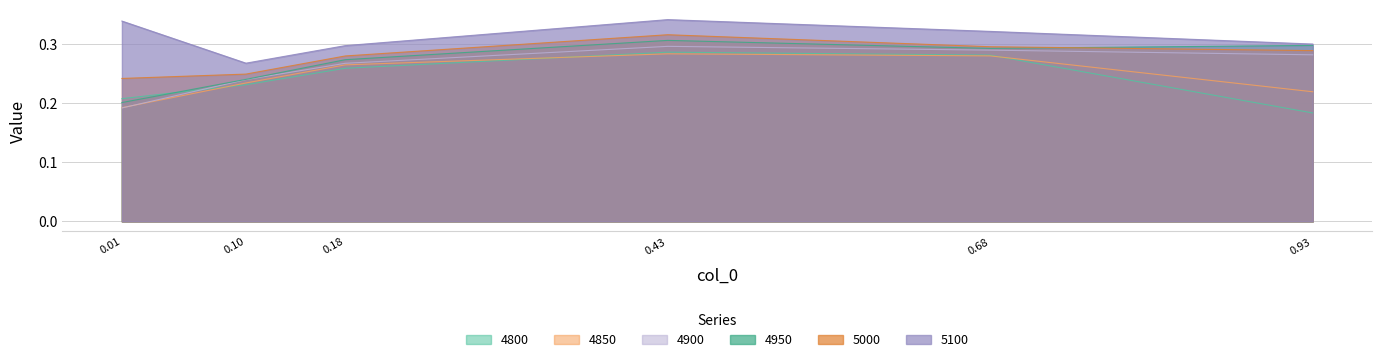

Reading left to right, what are all the values shown in this chart?

4800: 0.2	0.2	0.3	0.3	0.3	0.2
4850: 0.2	0.2	0.3	0.3	0.3	0.2
4900: 0.2	0.2	0.3	0.3	0.3	0.3
4950: 0.2	0.2	0.3	0.3	0.3	0.3
5000: 0.2	0.2	0.3	0.3	0.3	0.3
5100: 0.3	0.3	0.3	0.3	0.3	0.3